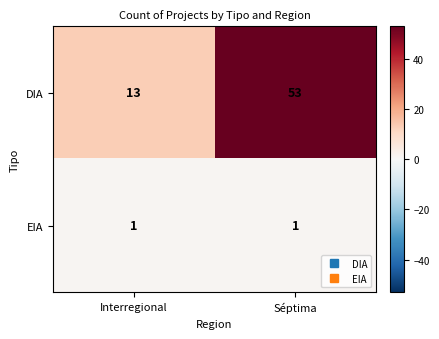

Reading right to left, extract all data points from this chart.

DIA: Séptima=53	Interregional=13
EIA: Séptima=1	Interregional=1